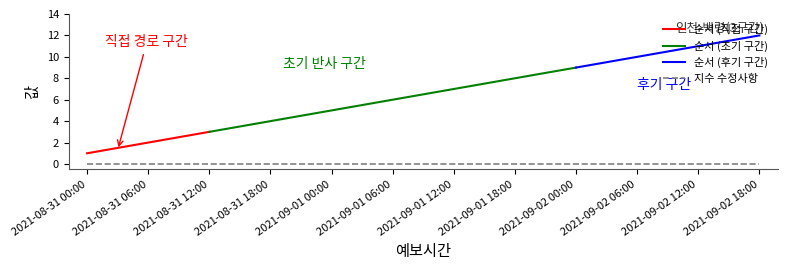

The value of 순서 (직접 구간) at 2021-08-31 12:00 is 3. True or false?

True